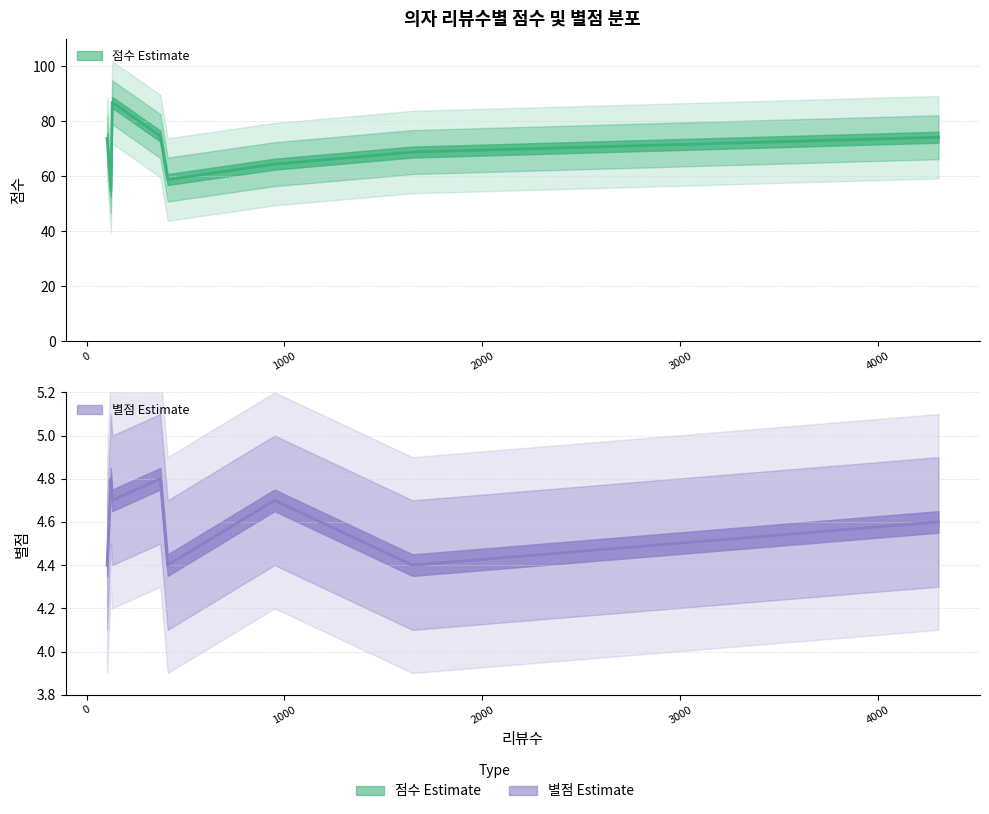

Is it true that 별점 equals 1.3 at 104?

False